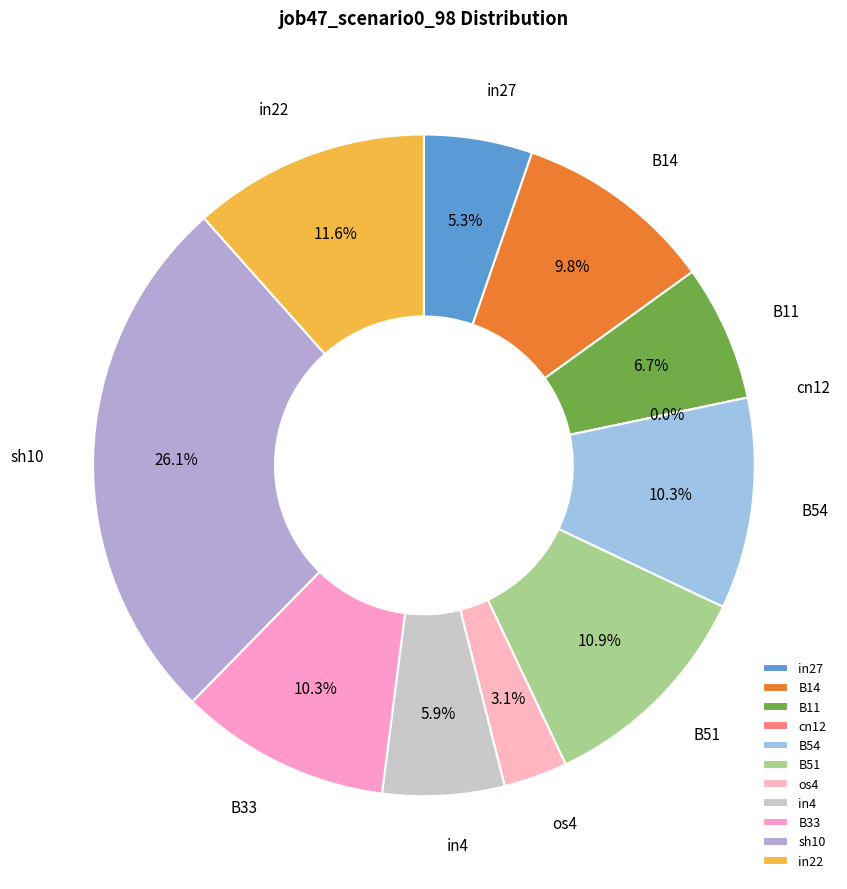

What portion of the pie excludes B33?

89.7%